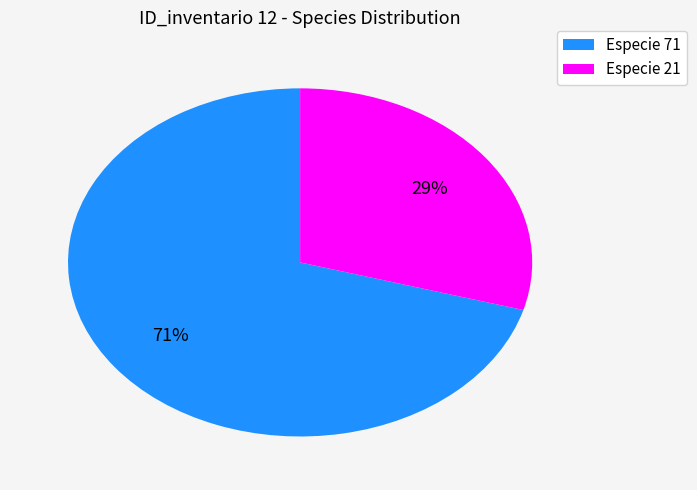

What is the ratio of the value at Especie 71 to the value at Especie 21?

2.4